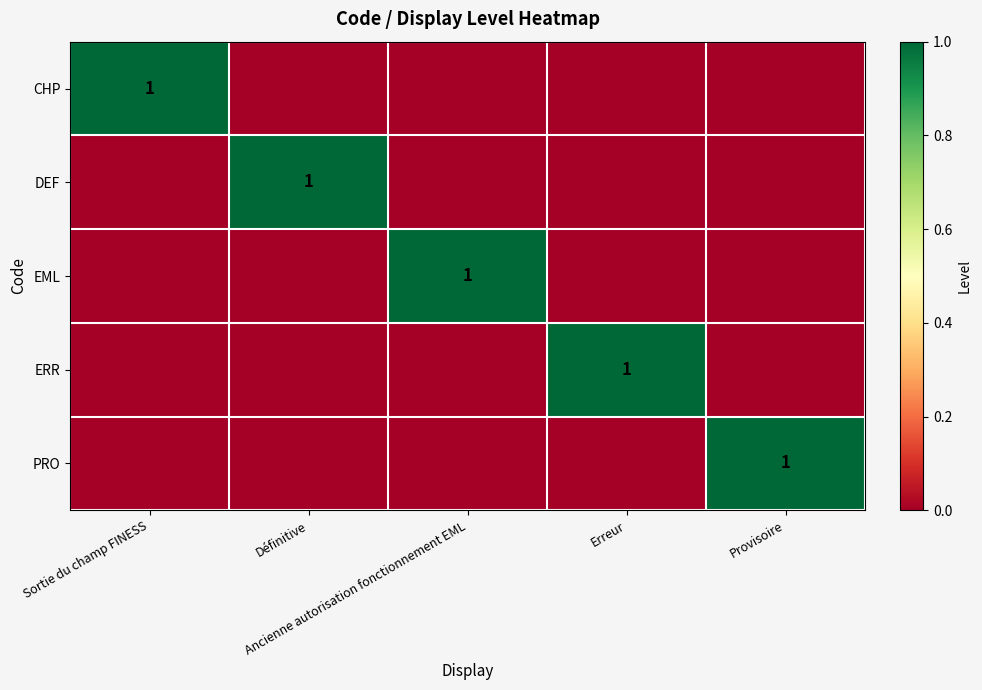

Where is EML nearest to the value 0?

Sortie du champ FINESS